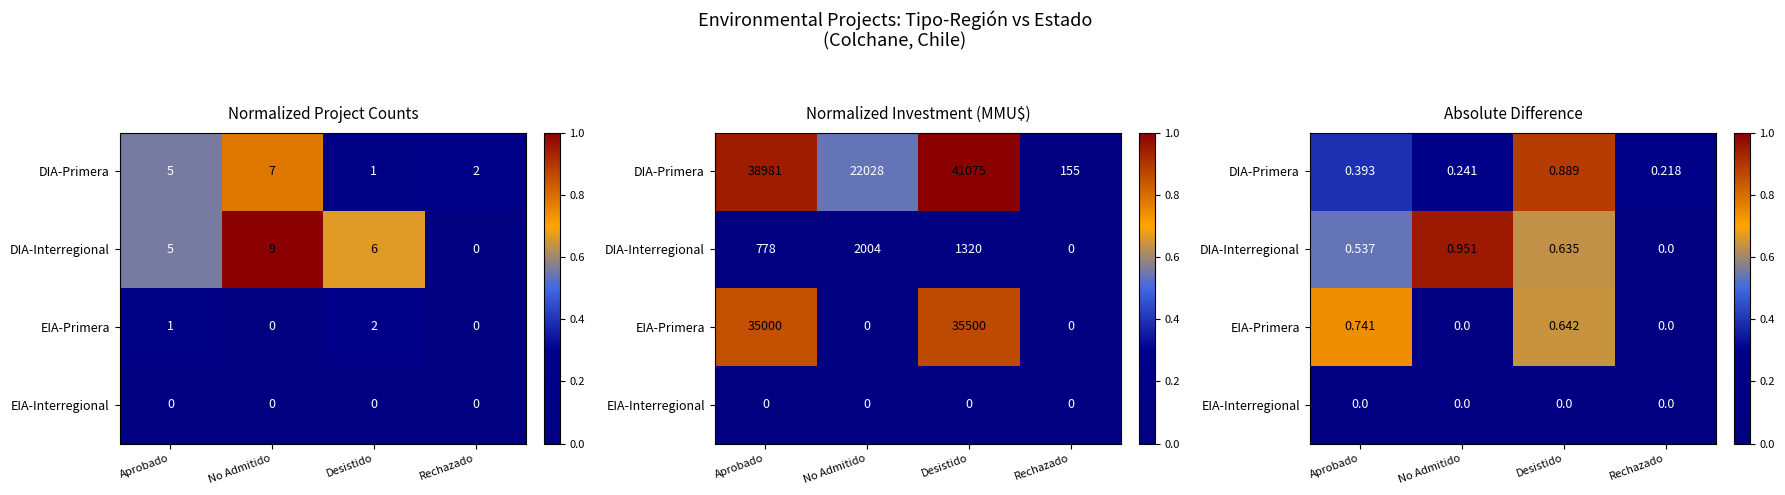

What is the spread (max minus min) of values at Aprobado?

0.7